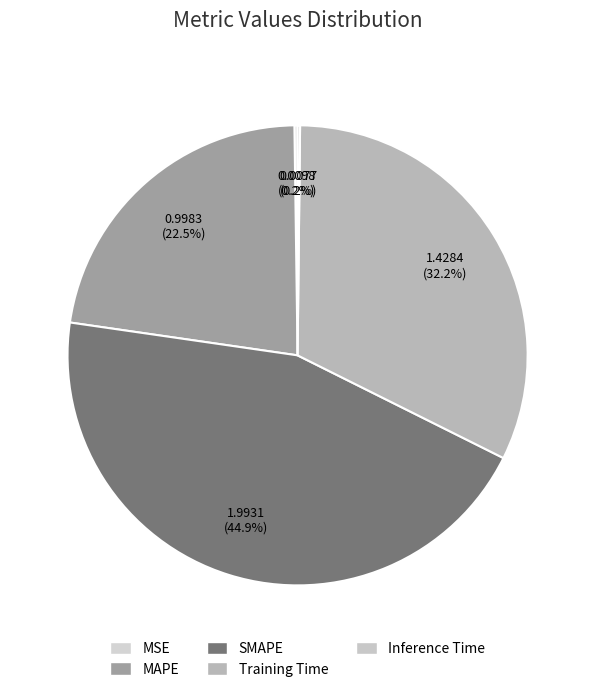

Is there any slice that represents more than half of the pie?

No